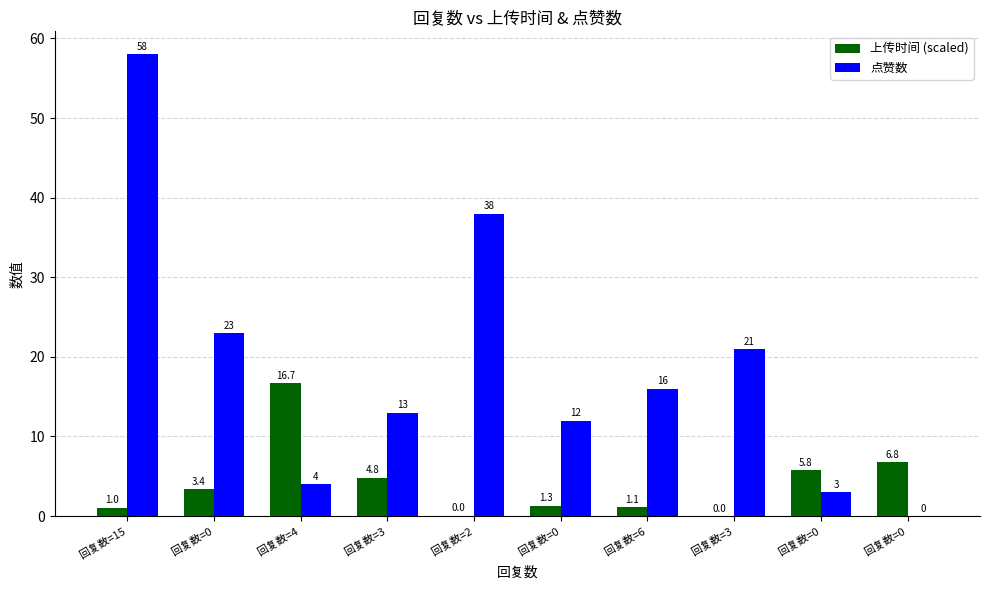

How many groups of bars are there?

10